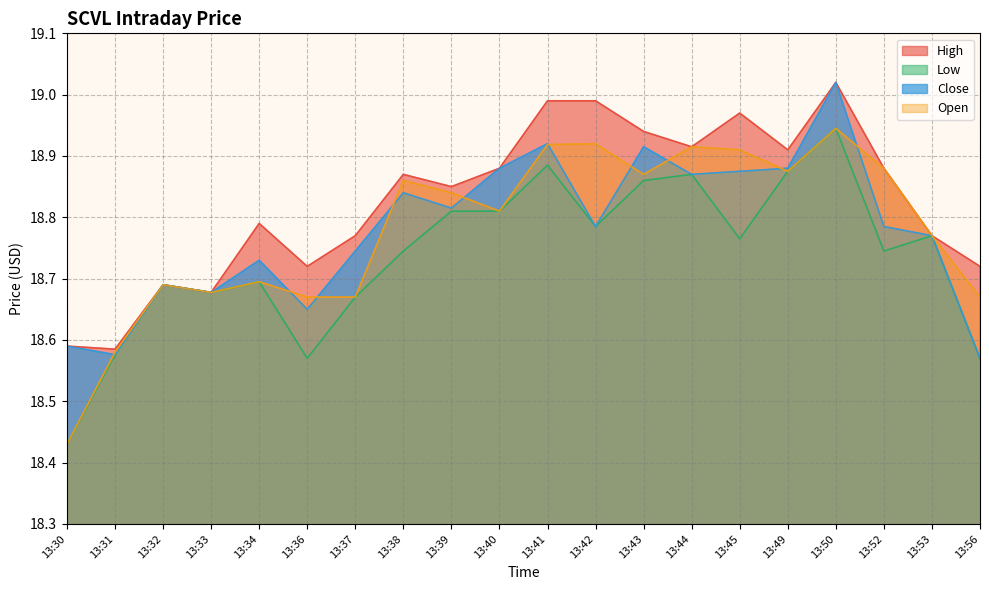

List the series in order of their peak value, lowest first.

Low, Open, High, Close